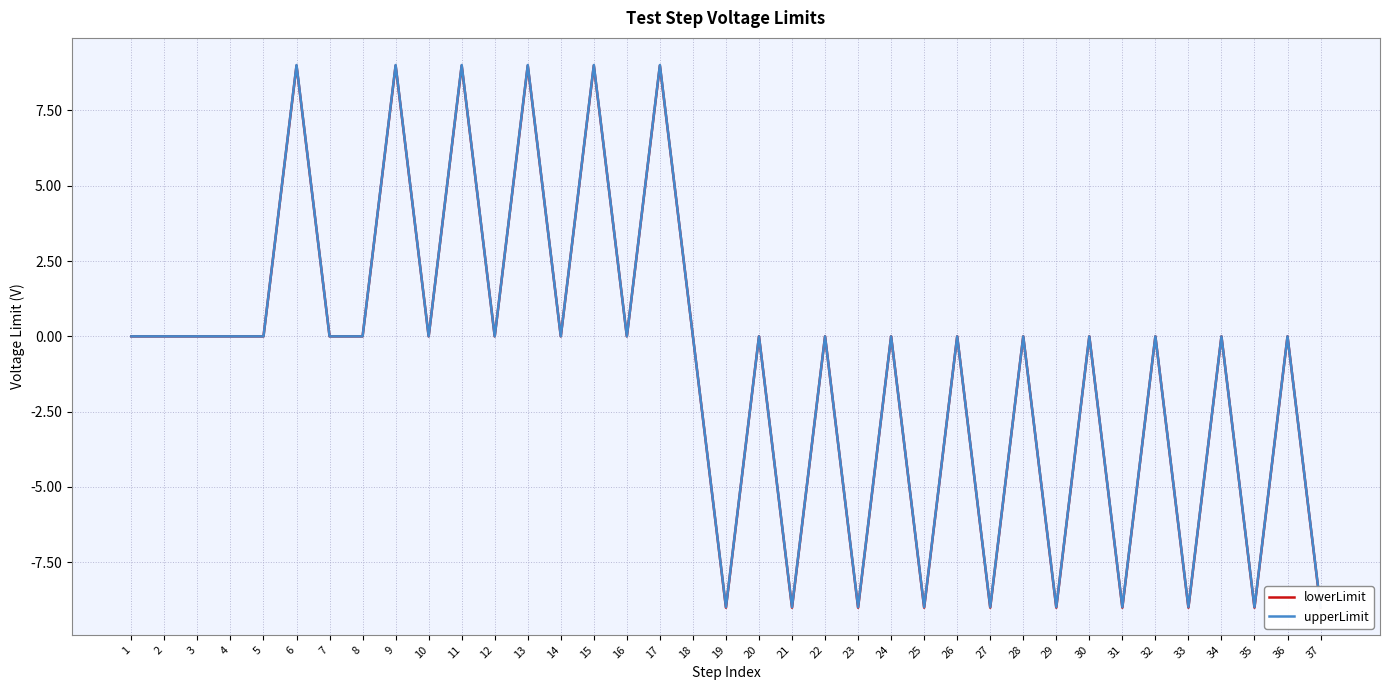

At which category is the sum across all series the highest?

6